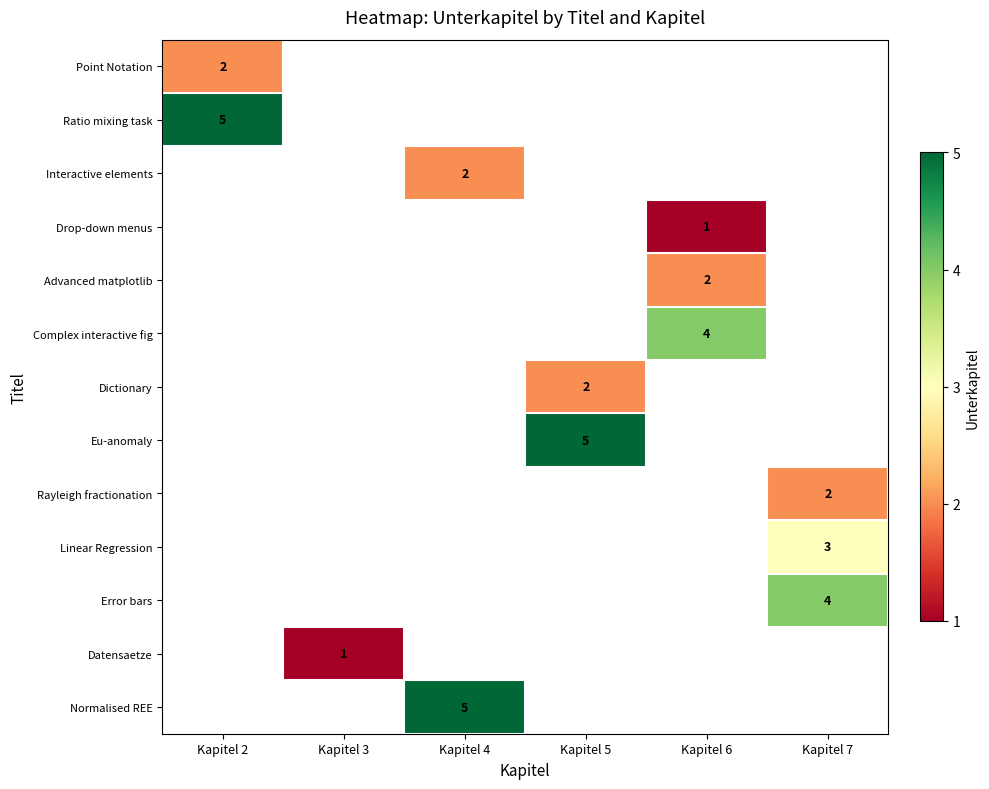

Is it true that Eu-anomaly equals 5 at Kapitel 5?

True